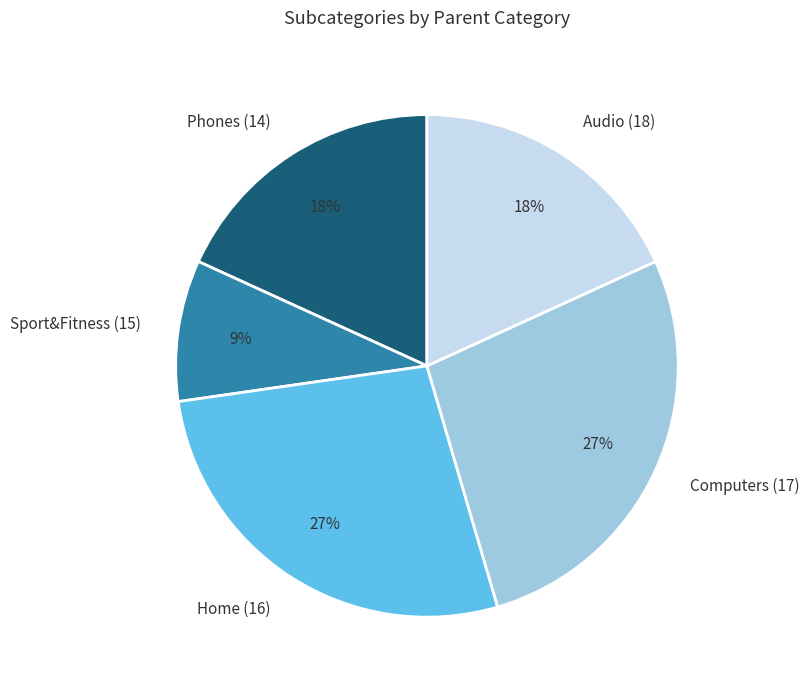

What is the smallest slice in the pie chart?

Sport&Fitness (15)